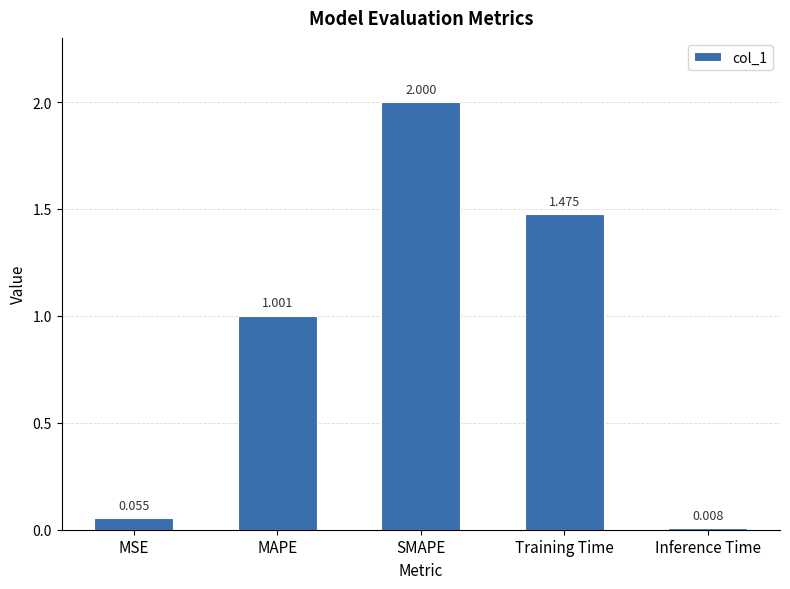

Rank the categories by value from highest to lowest.

SMAPE, Training Time, MAPE, MSE, Inference Time